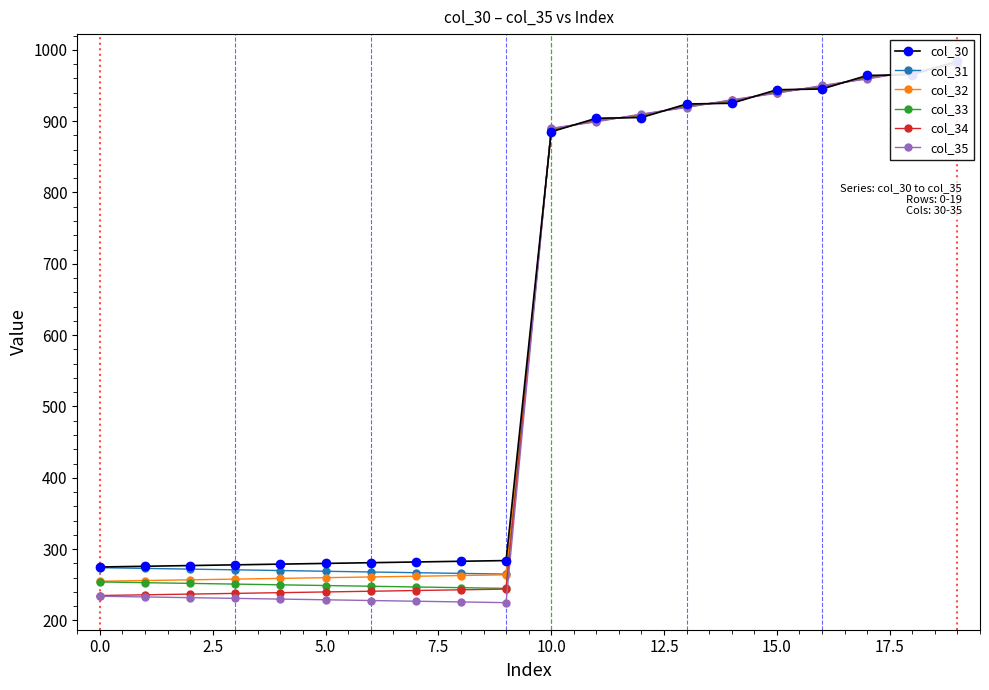

What is the sum of the col_35 values at 15 and 17?

1898.0